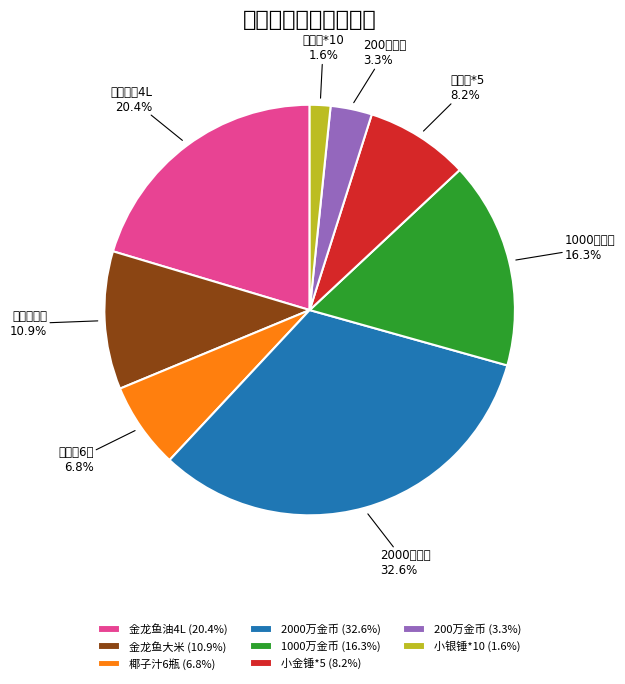

Is it true that 小银锤*10 is 15% of the pie?

False